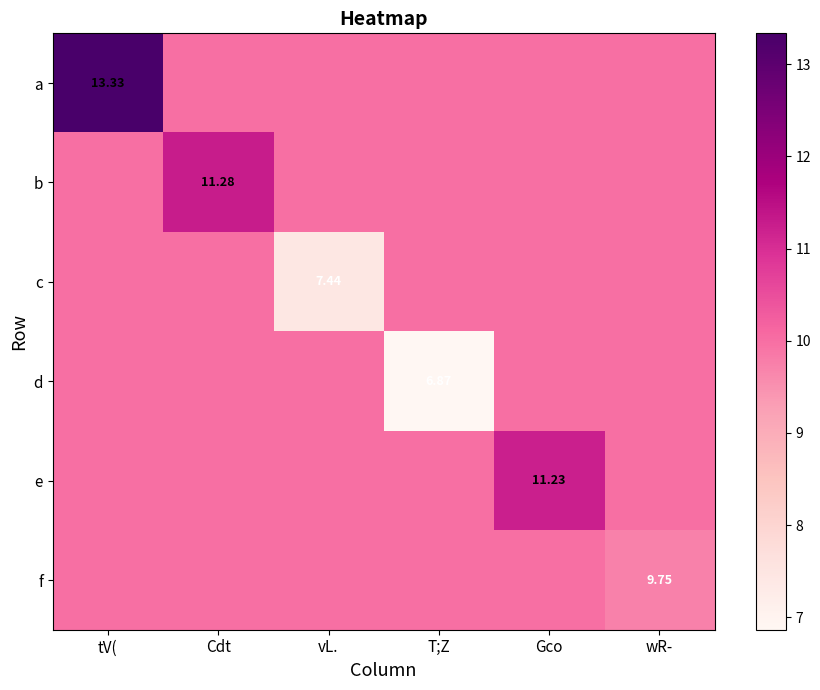

What value does the f series have at Gco?

10.0